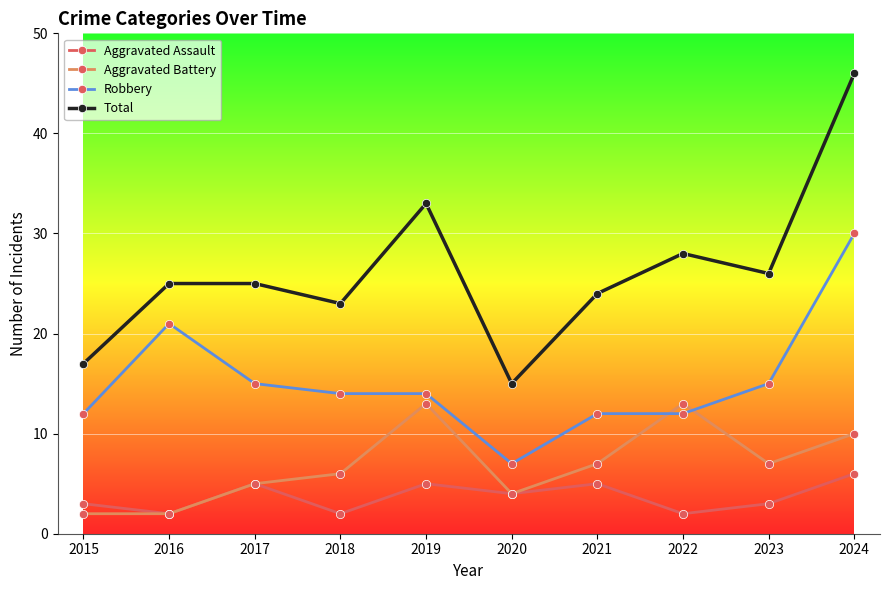

What is the sum of all Total values?

262